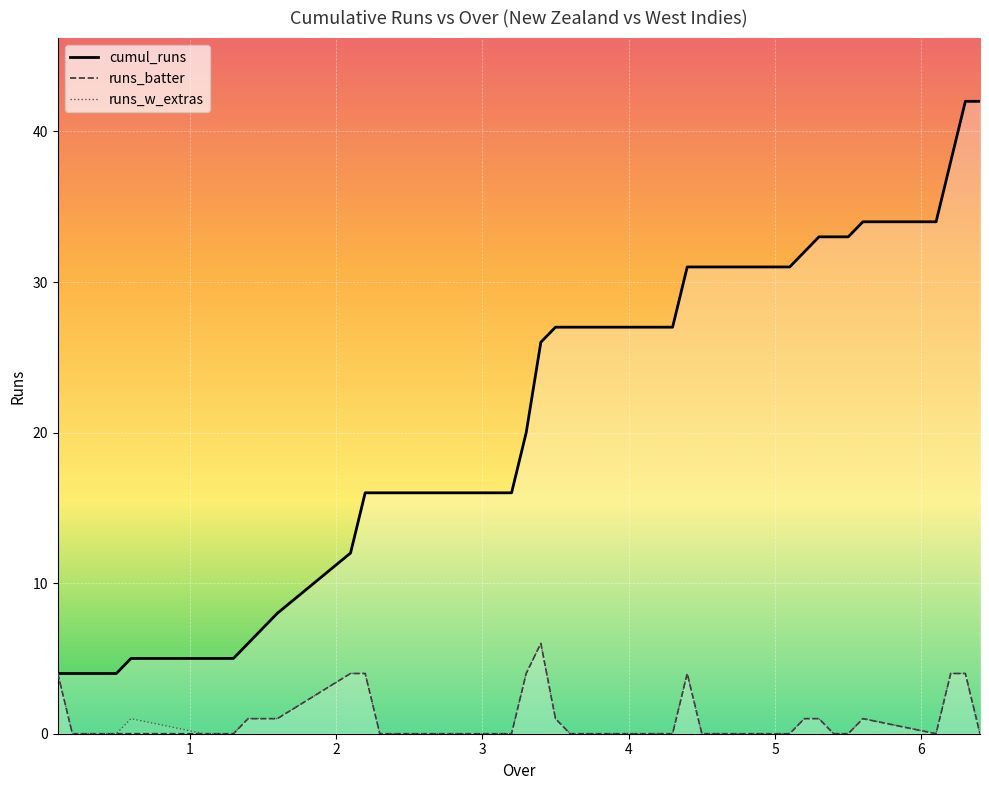

Count the runs_batter values in the range 0 to 1.

32